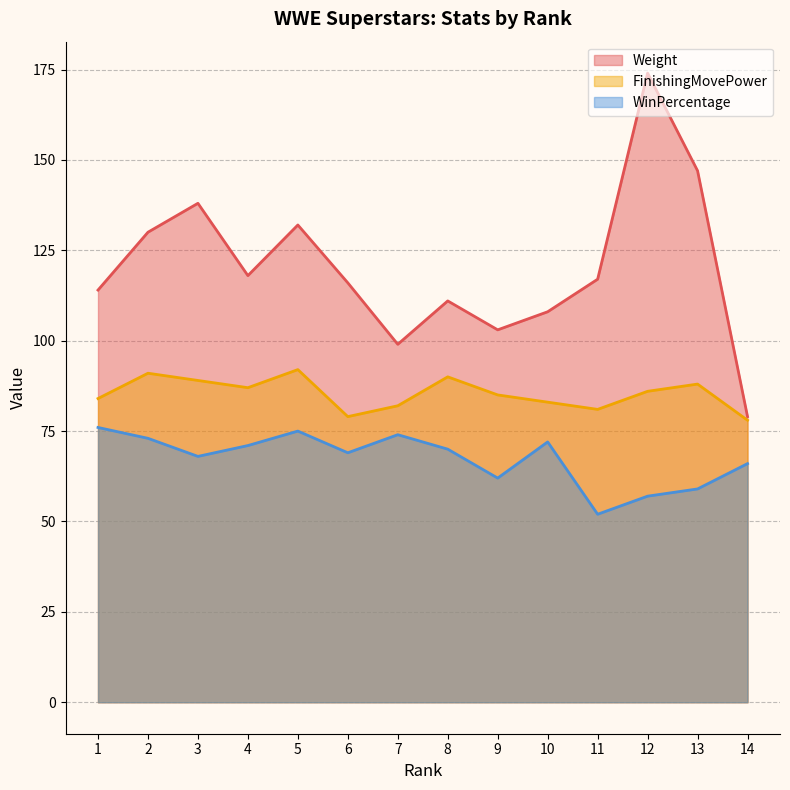

What is the total value across all series at 3?

295